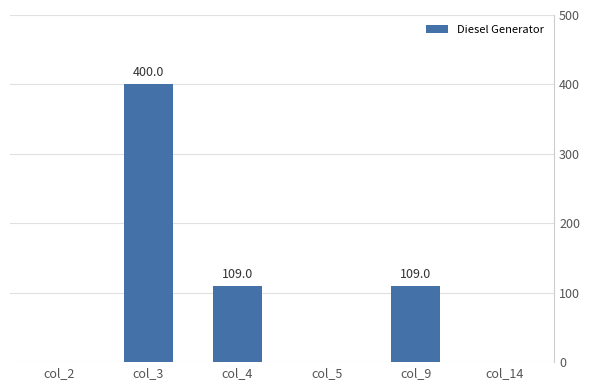

Where does the data first go above 109?

col_3